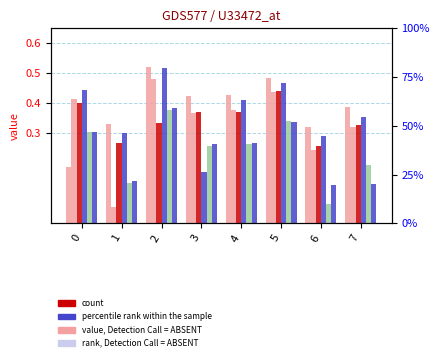

How many bars are there in total?

48